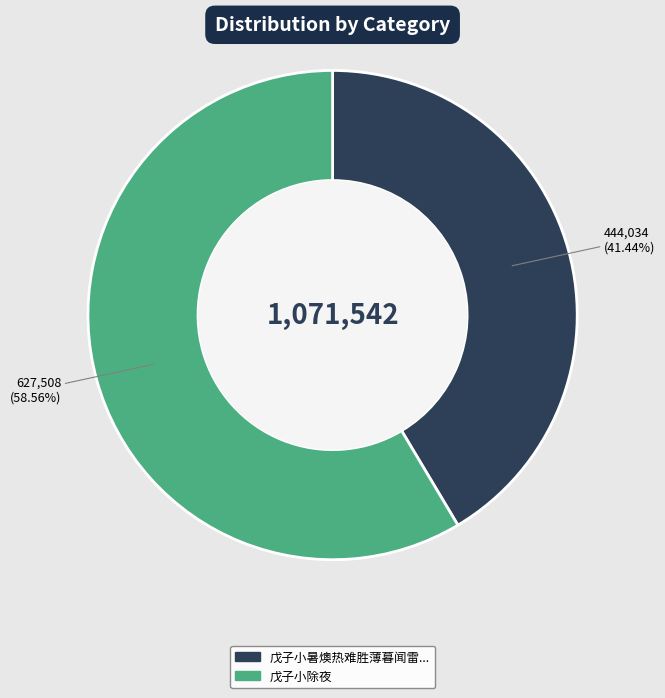

Is there any slice that represents more than half of the pie?

Yes